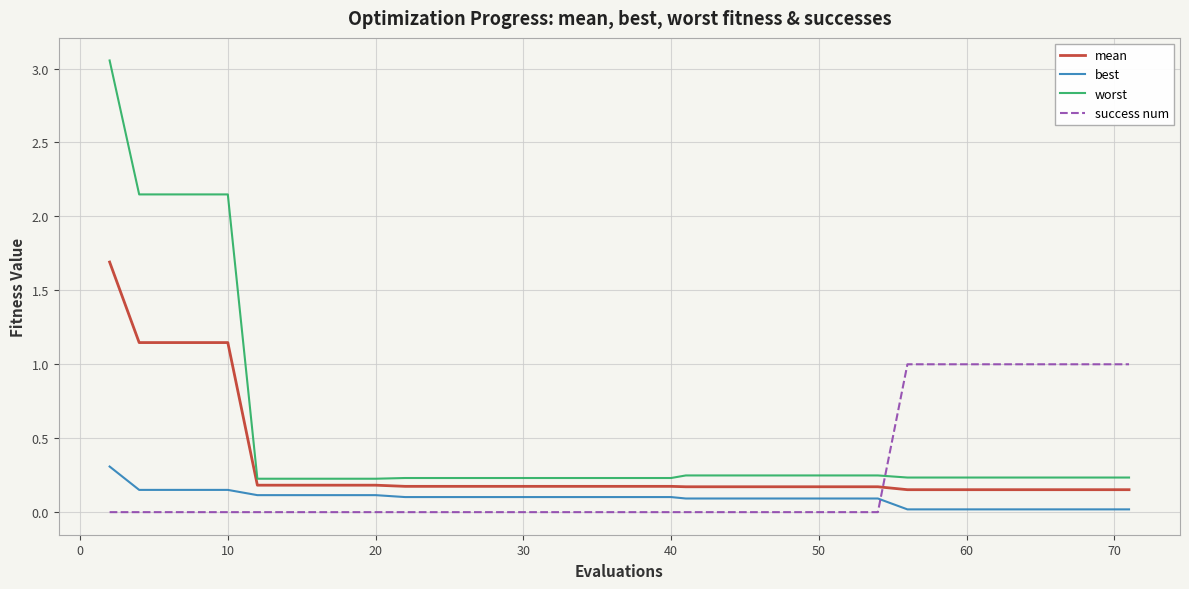

True or false: worst and success num intersect in this chart.

True